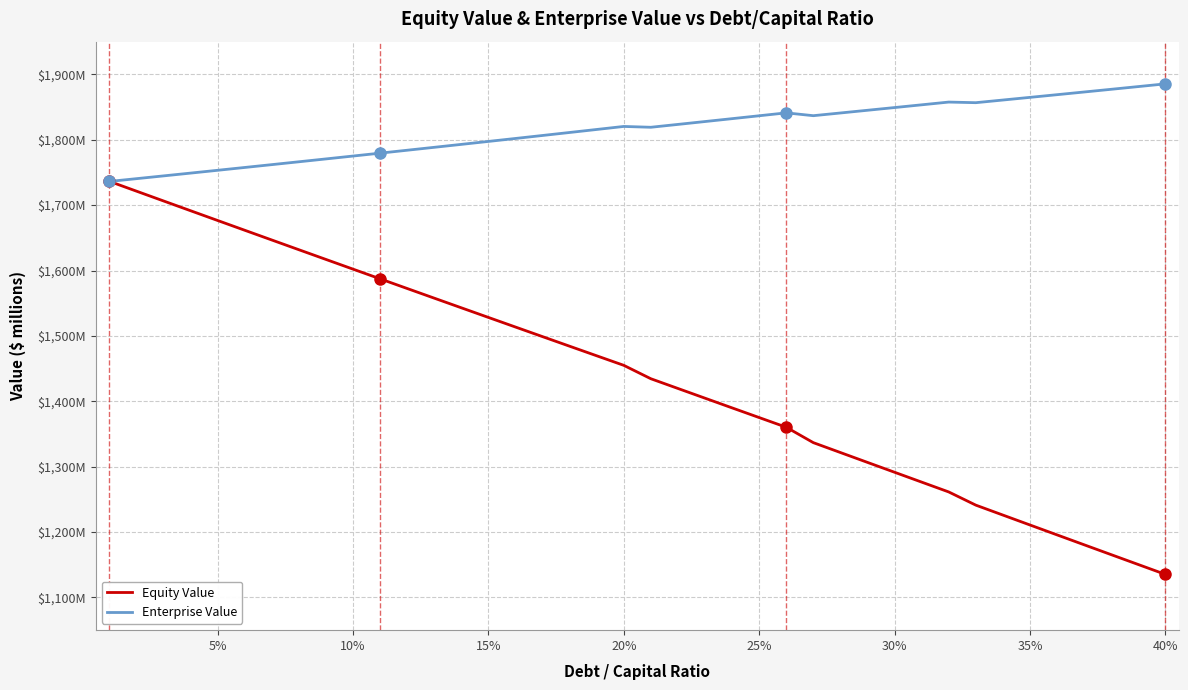

Does the chart display data point markers on the line(s)?

No